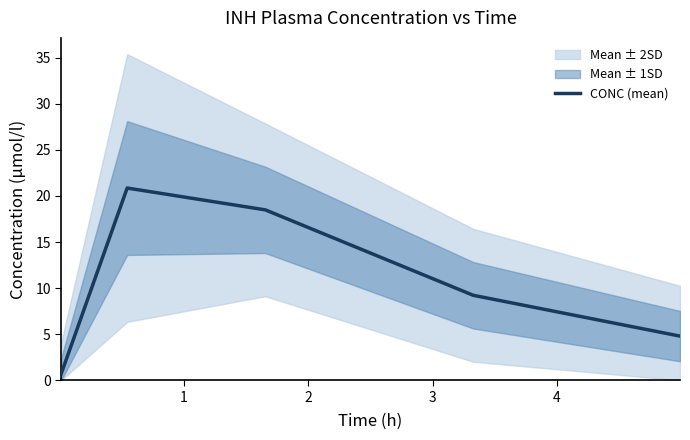

How many interior local peaks (higher than both neighbors) does the data have?

1